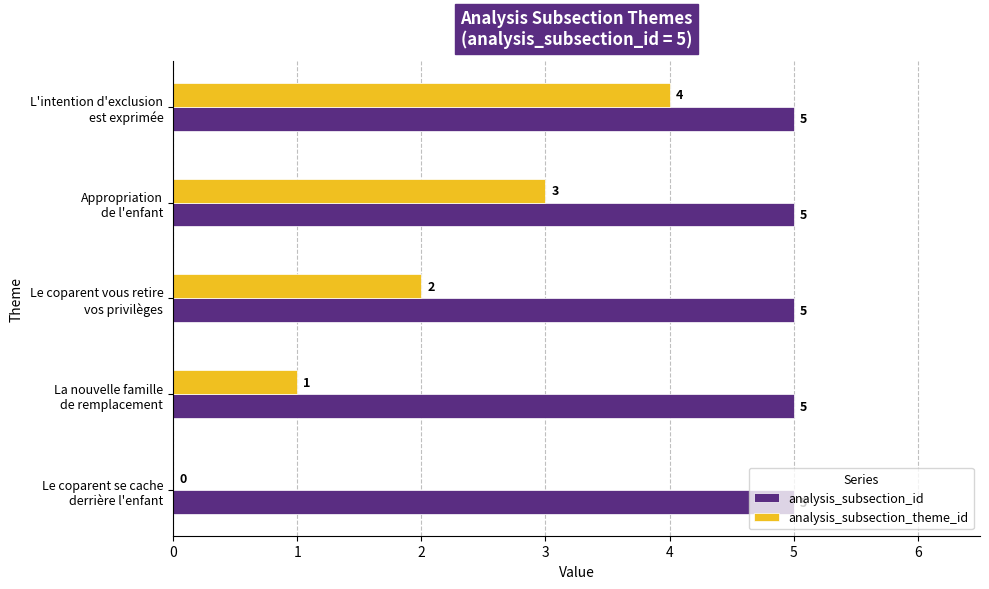

Which series has the largest total across all categories?

analysis_subsection_id